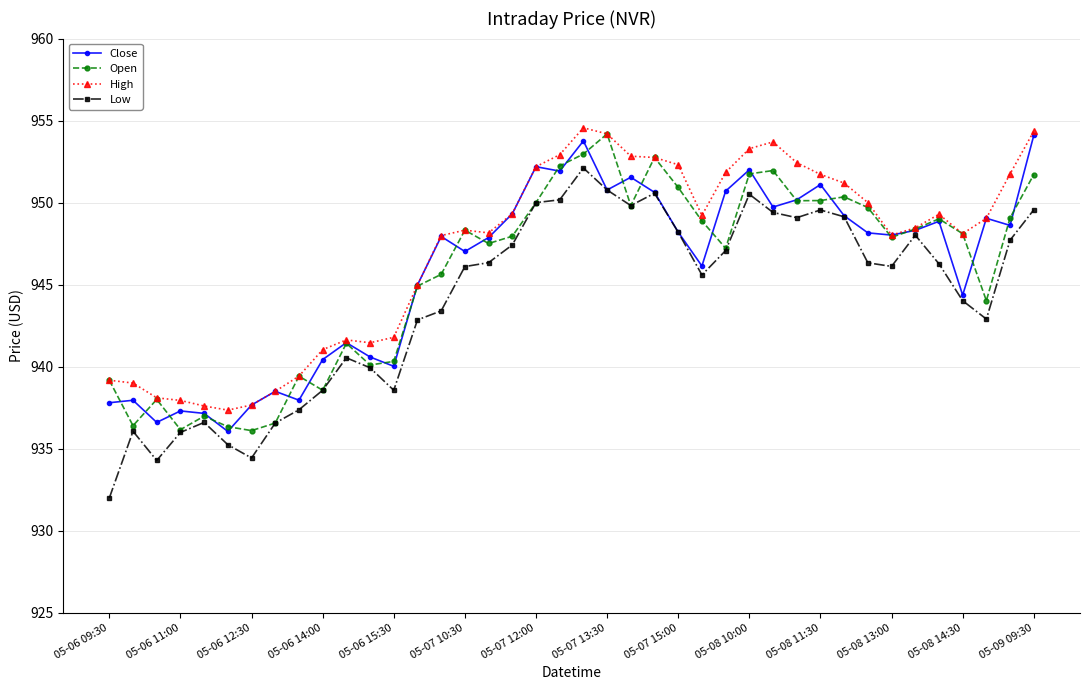

What is the value of the High point at the 36th from the left?

949.3